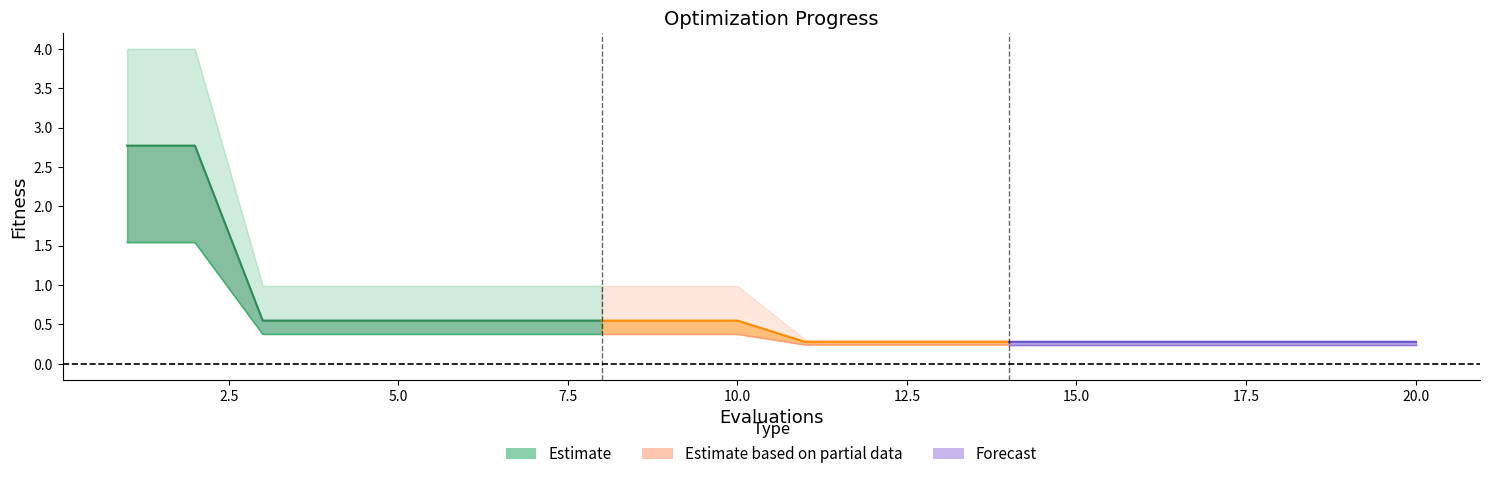

What is the average value of the mean series?

0.6